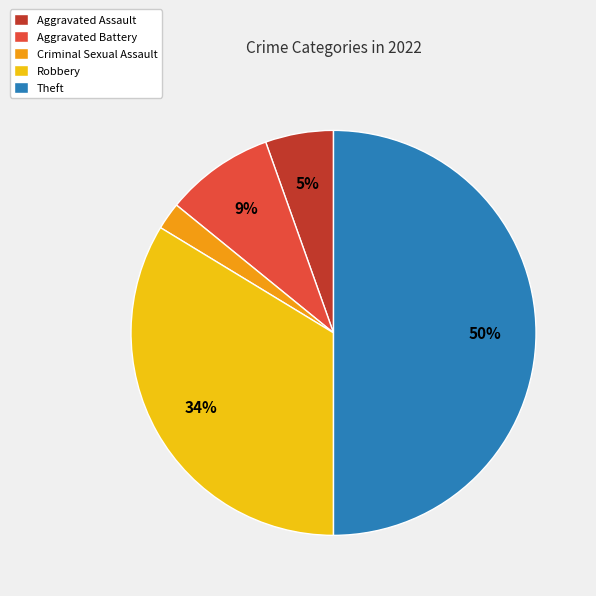

Count the number of slices in the pie.

5